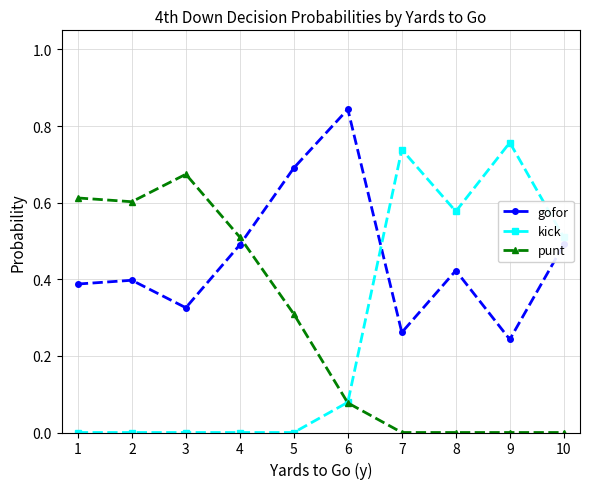

In gofor, how many points are lower than both neighbors (excluding endpoints)?

3